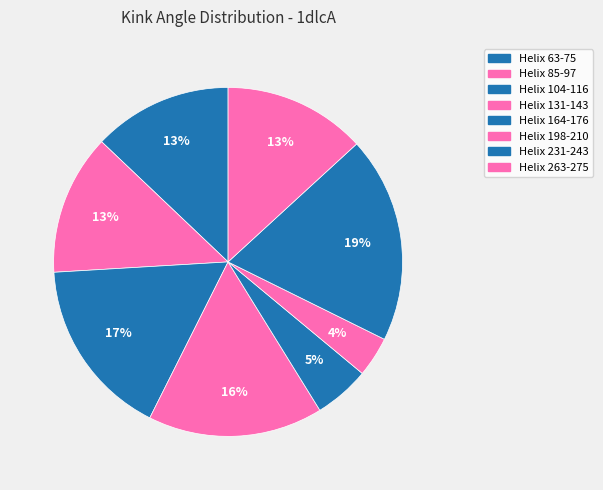

To the nearest percent, what percentage of the pie is Helix 104-116?

17%